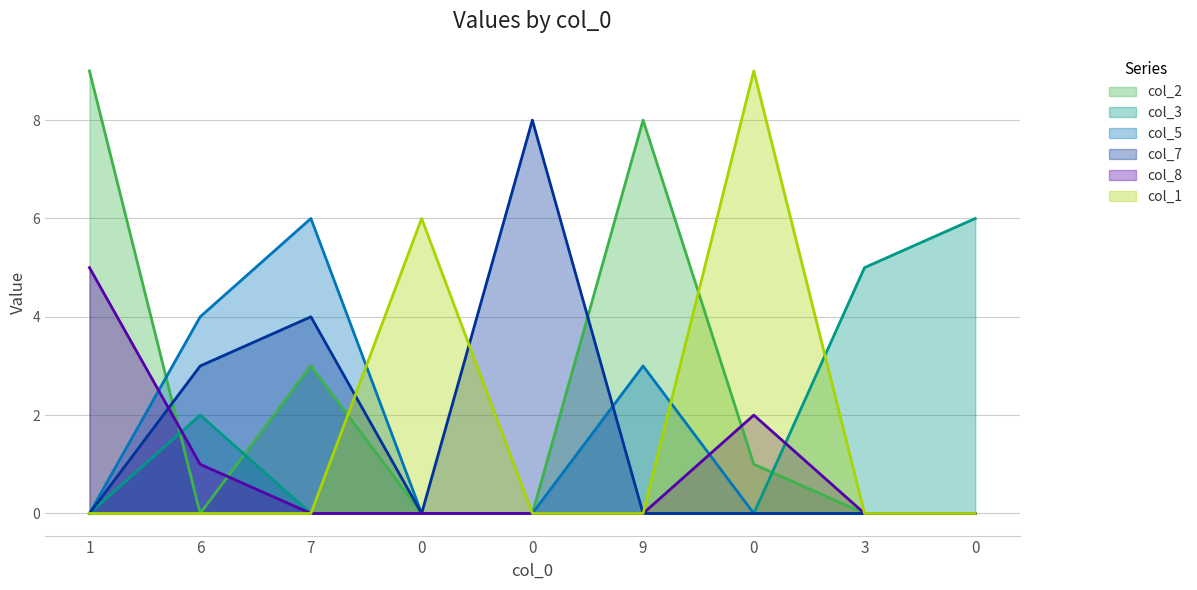

How many categories are shown in the chart?

9